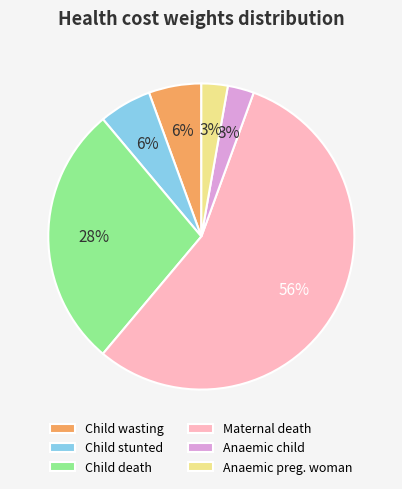

Which has a higher value, Anaemic preg. woman or Maternal death?

Maternal death